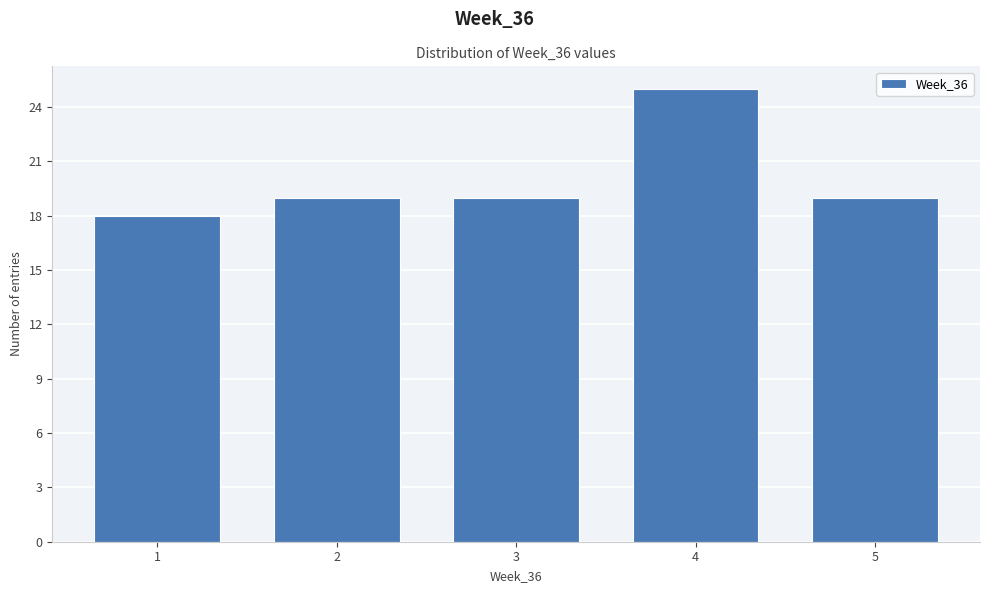

Which range on the x-axis has the tallest bar?

3.5 to 4.5